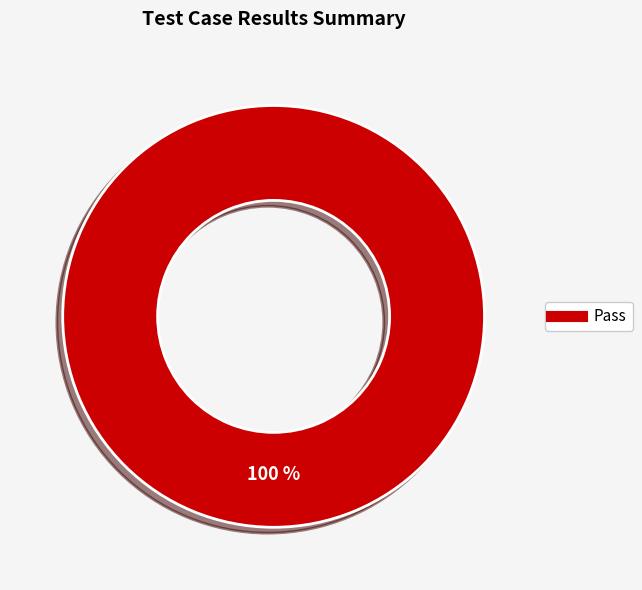

Is there any slice that represents more than half of the pie?

Yes